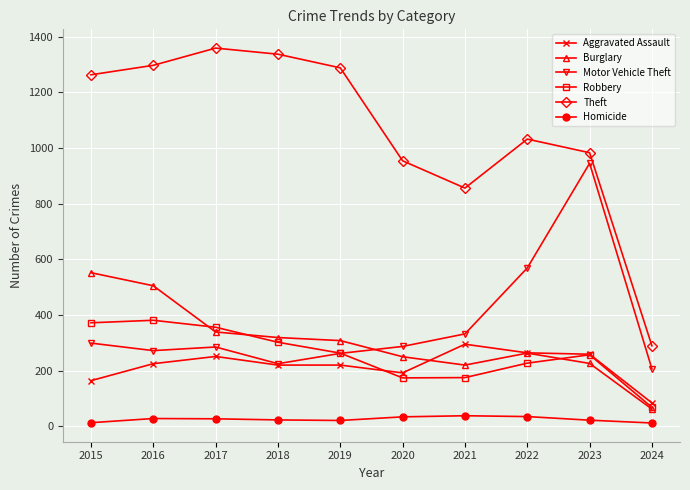

At which label is Robbery closest to 224?

2022